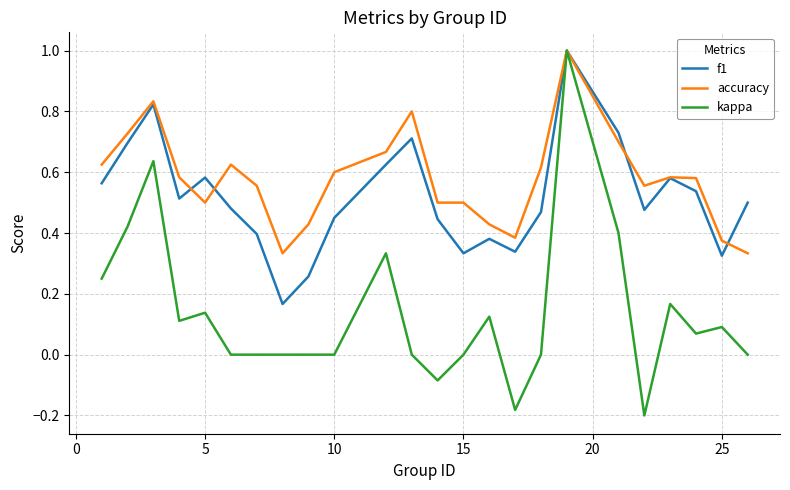

What is the greatest value displayed?

1.0